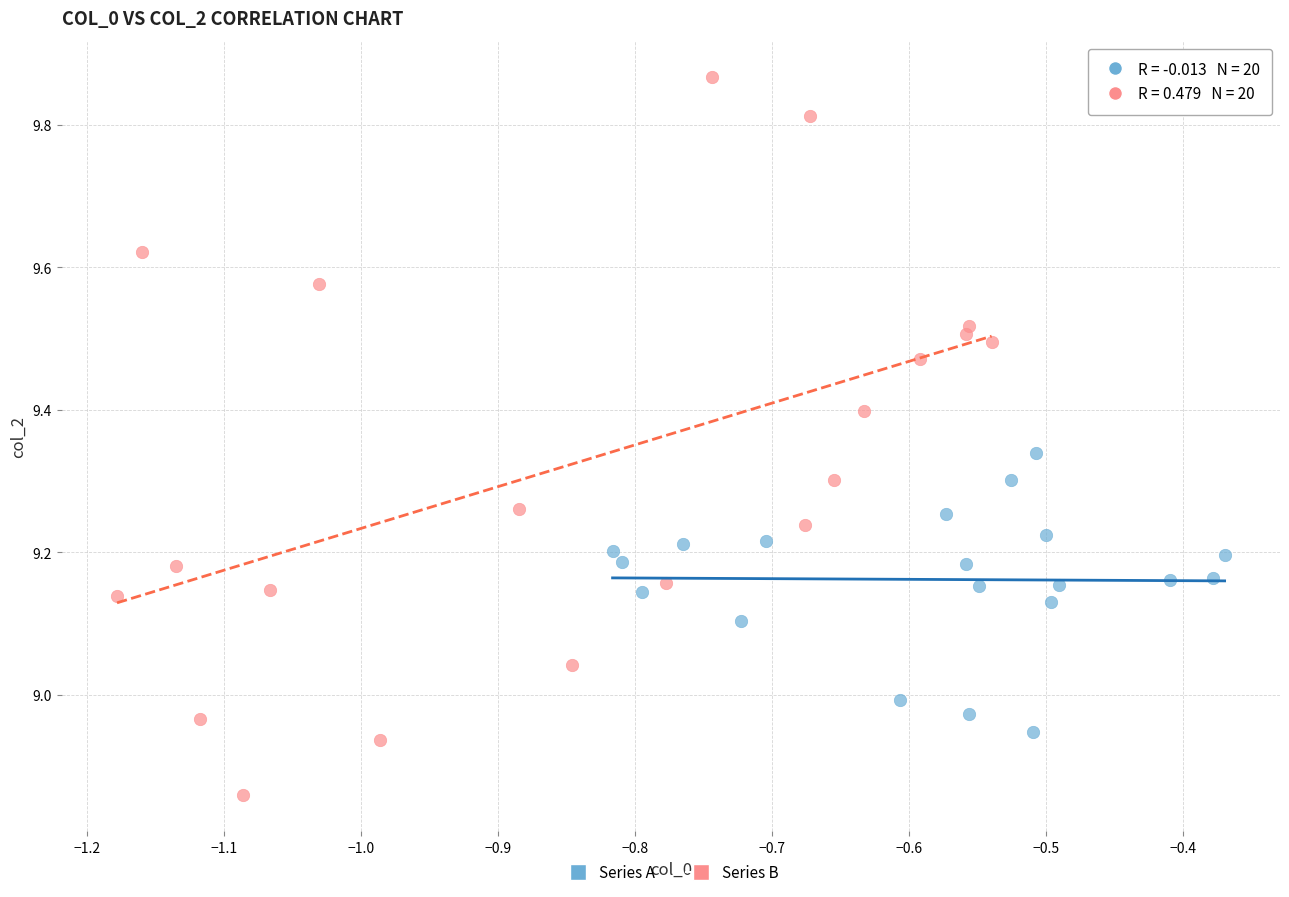

Which series contains the highest Y value?

Series B